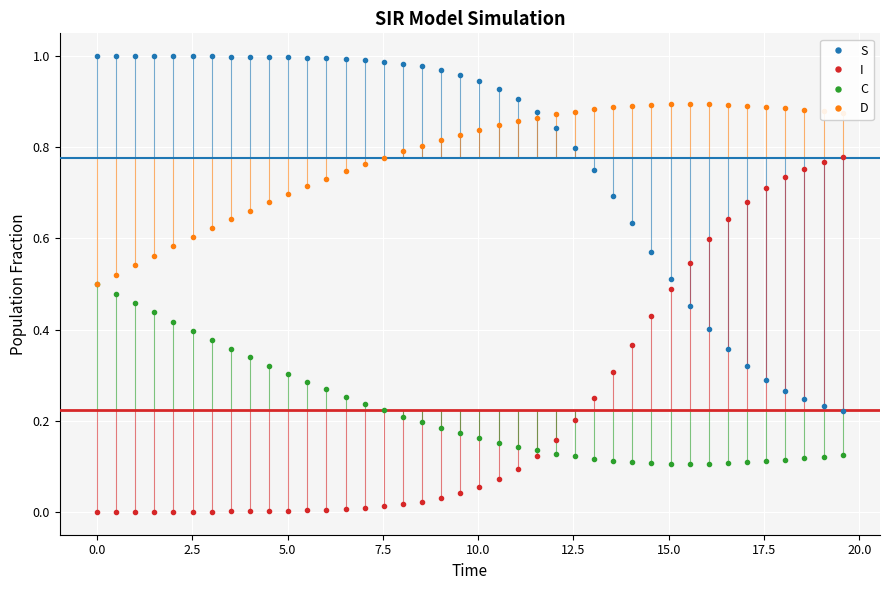

Which series has the widest spread of values?

S